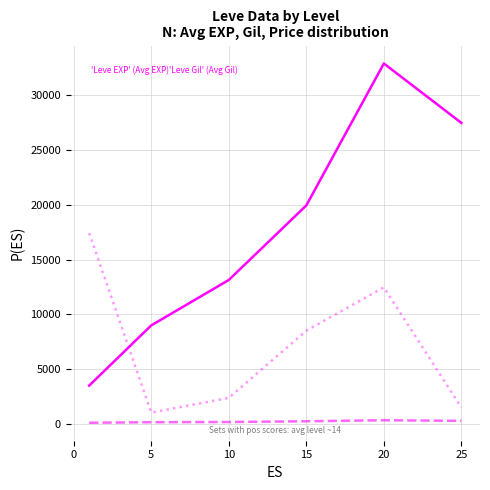

What is the maximum value shown in the chart?

32908.3